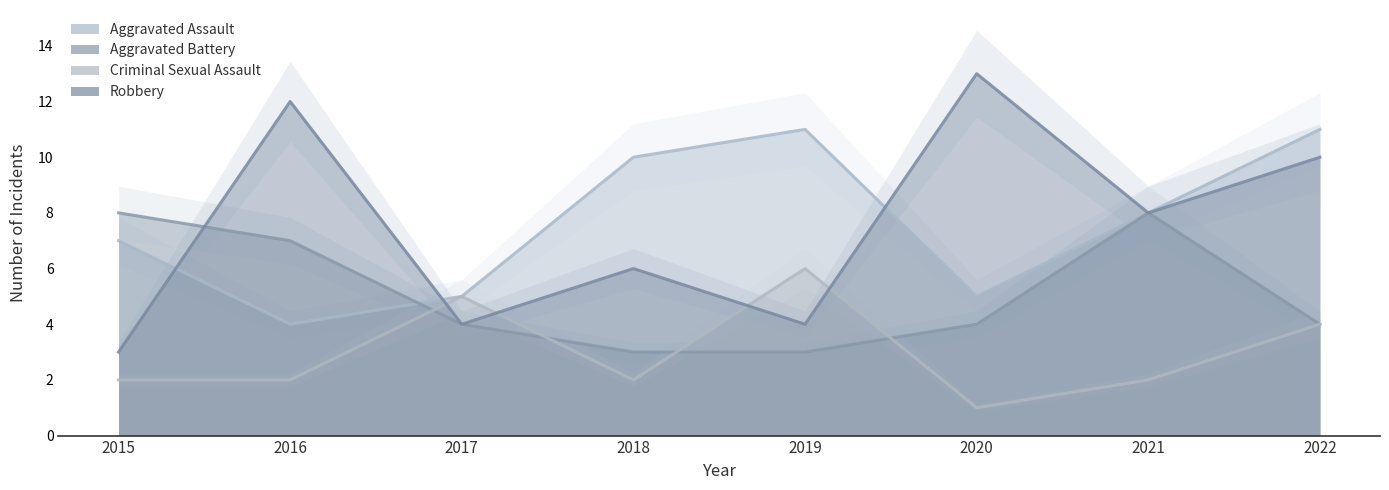

After their last crossing, which series has the higher values: Robbery or Criminal Sexual Assault?

Robbery